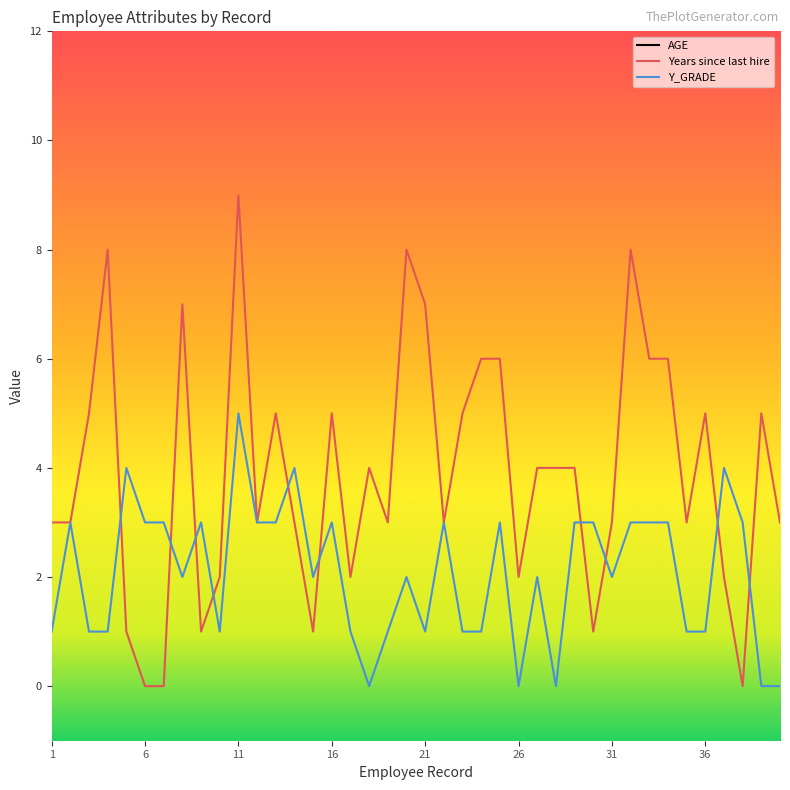

What is the maximum value for Years since last hire?

9